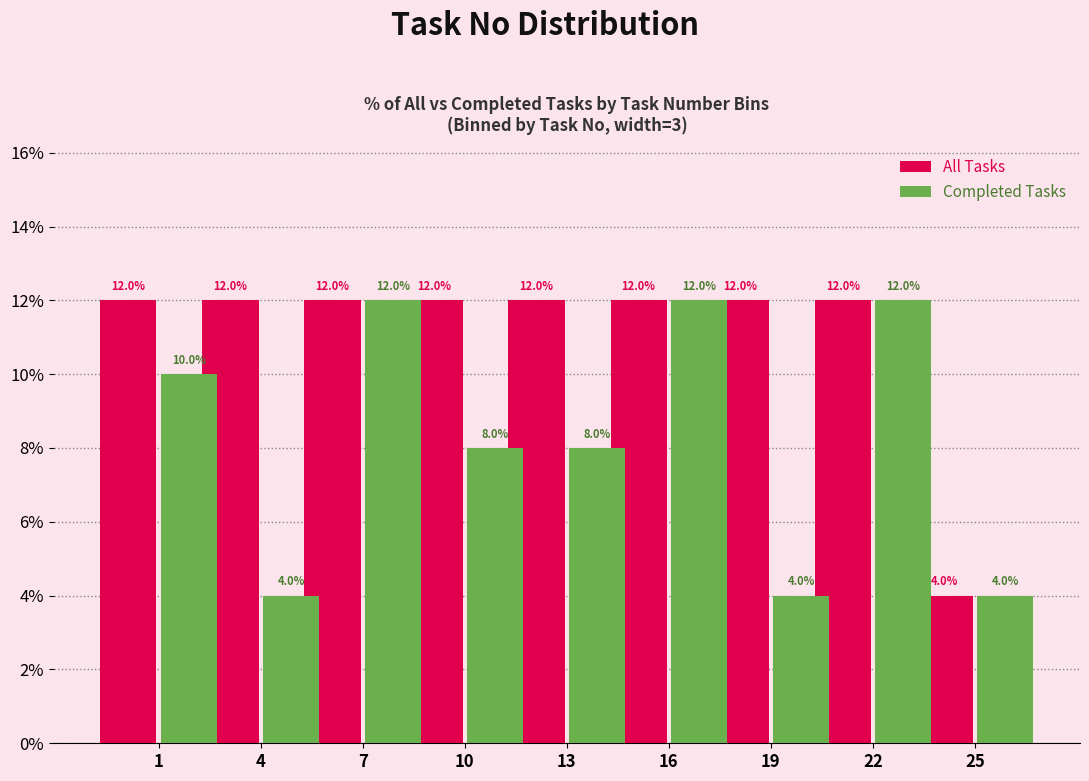

Reading right to left, list all the values displayed in this chart.

All Tasks: 4	12	12	12	12	12	12	12	12
Completed Tasks: 4	12	4	12	8	8	12	4	10